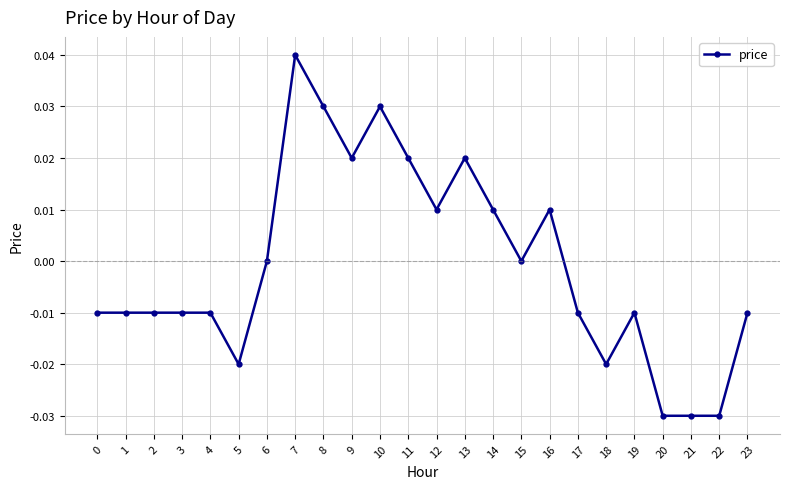

Between 7 and 1, which is larger?

7